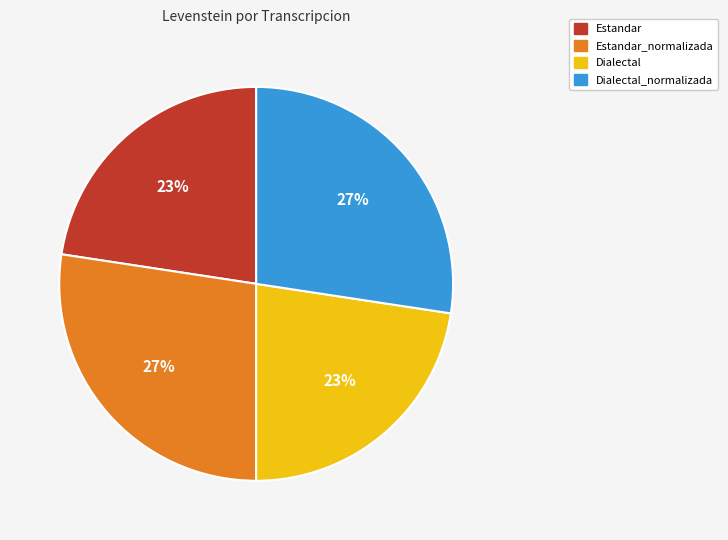

Does any single category account for the majority?

No